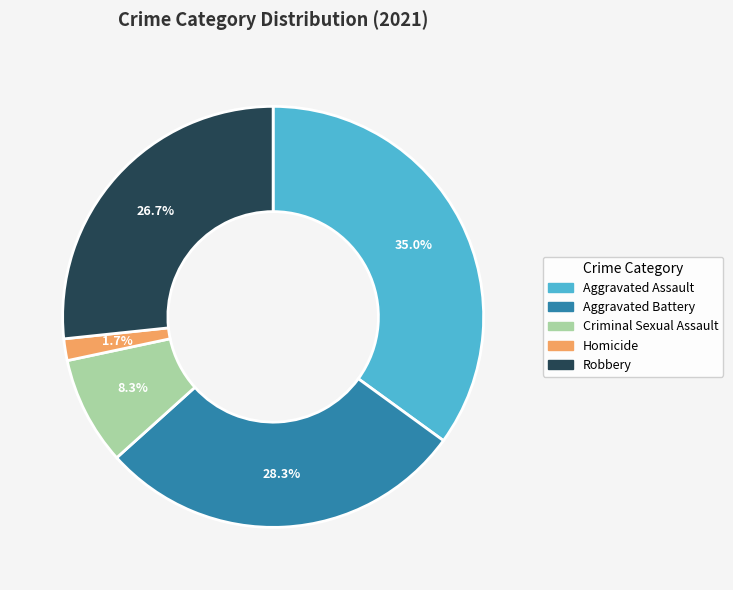

Between Homicide and Criminal Sexual Assault, which is larger?

Criminal Sexual Assault